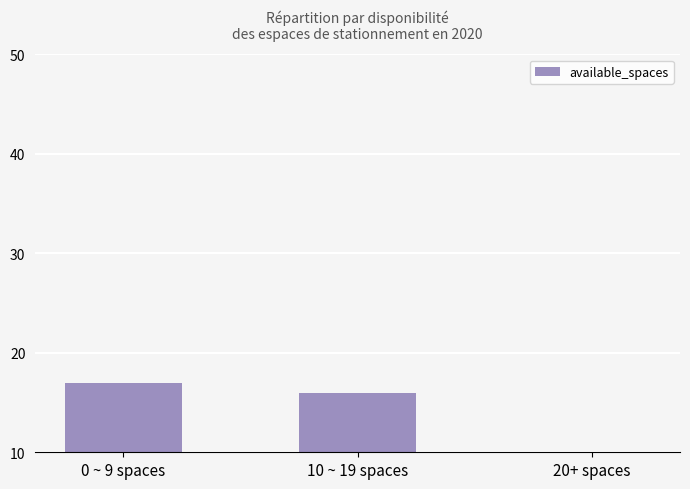

Are the bars grouped side by side (vs. stacked)?

No